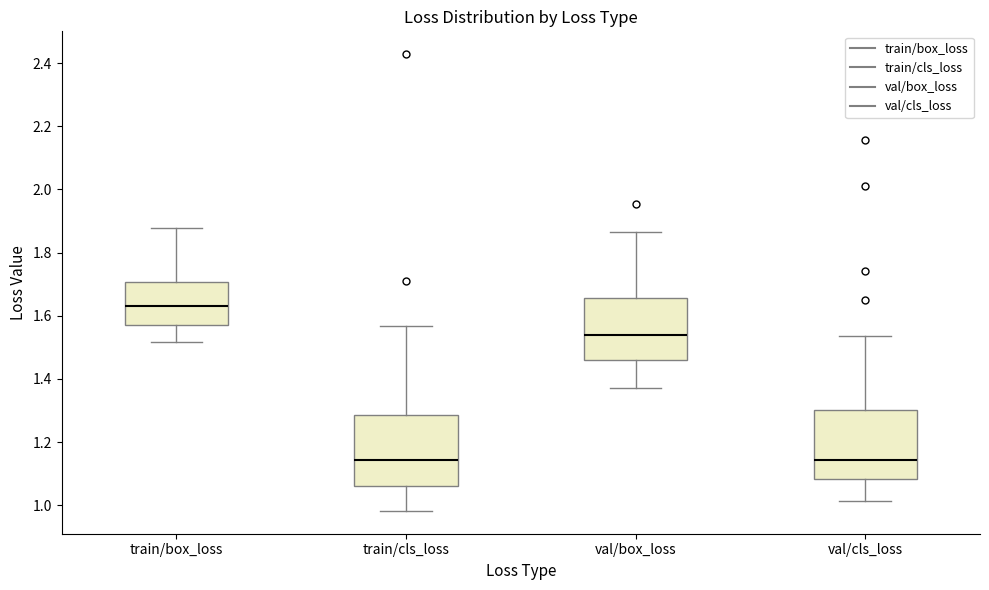

Where does the median line of the box for val/box_loss sit on the y-axis? The values are not printed on the chart, so give them approximately, as read against the axis.

1.54